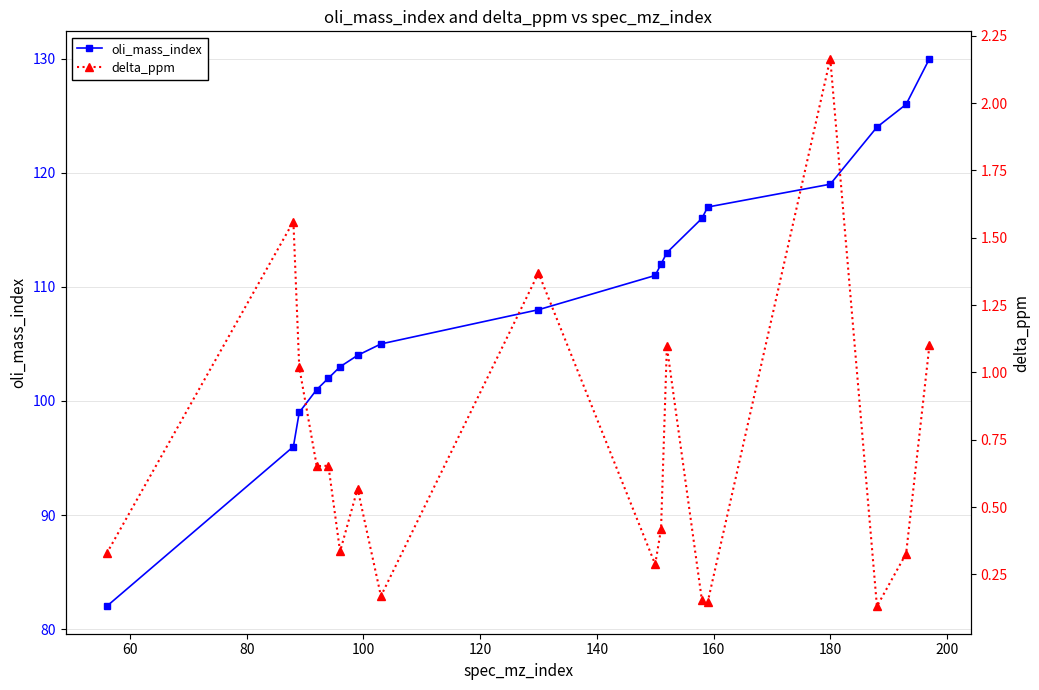

True or false: delta_ppm and oli_mass_index cross at least once.

False